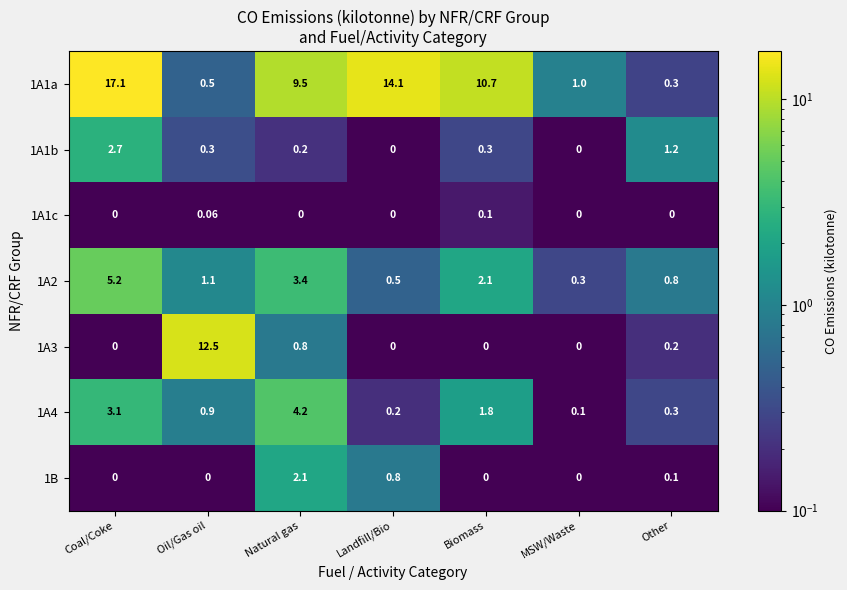

At which category is the sum across all series the highest?

Coal/Coke